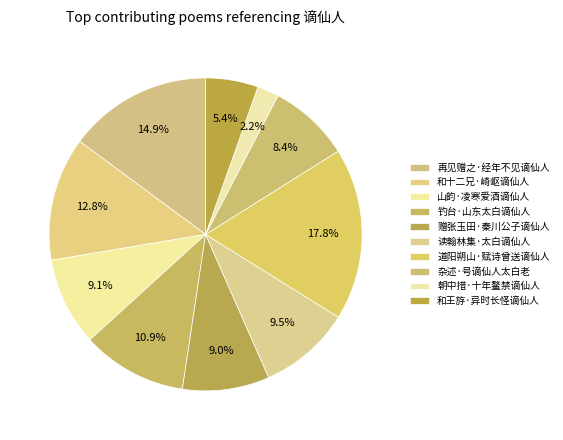

What is the largest slice in the pie chart?

道阳朔山·赋诗曾送谪仙人